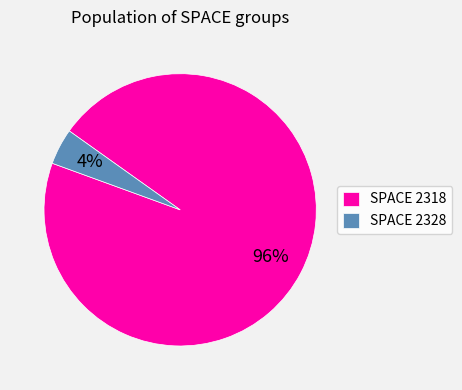

To the nearest percent, what is the combined percentage of SPACE 2328 and SPACE 2318?

100%